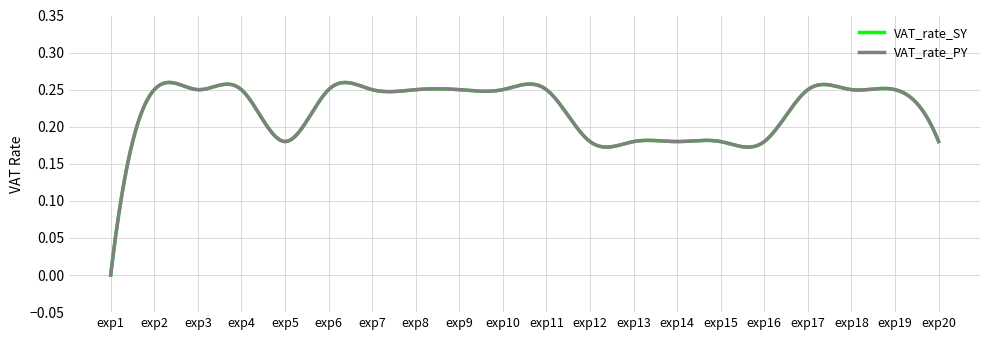

True or false: VAT_rate_PY and VAT_rate_SY intersect in this chart.

False